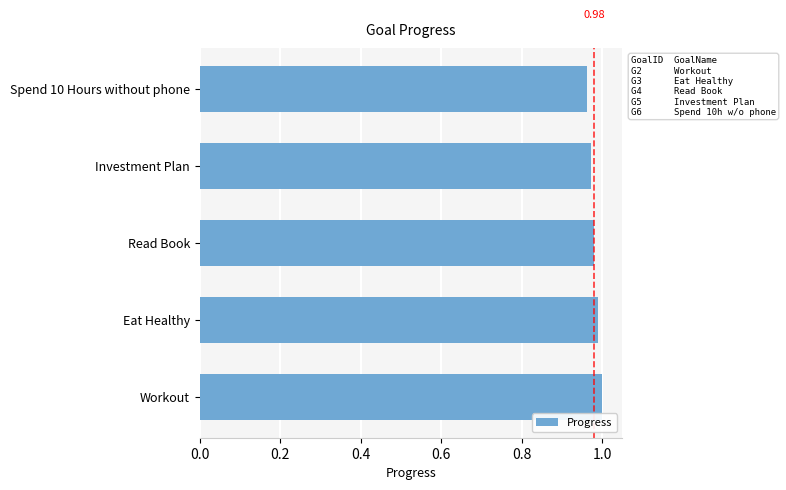

Between Workout and Spend 10 Hours without phone, which is larger?

Workout